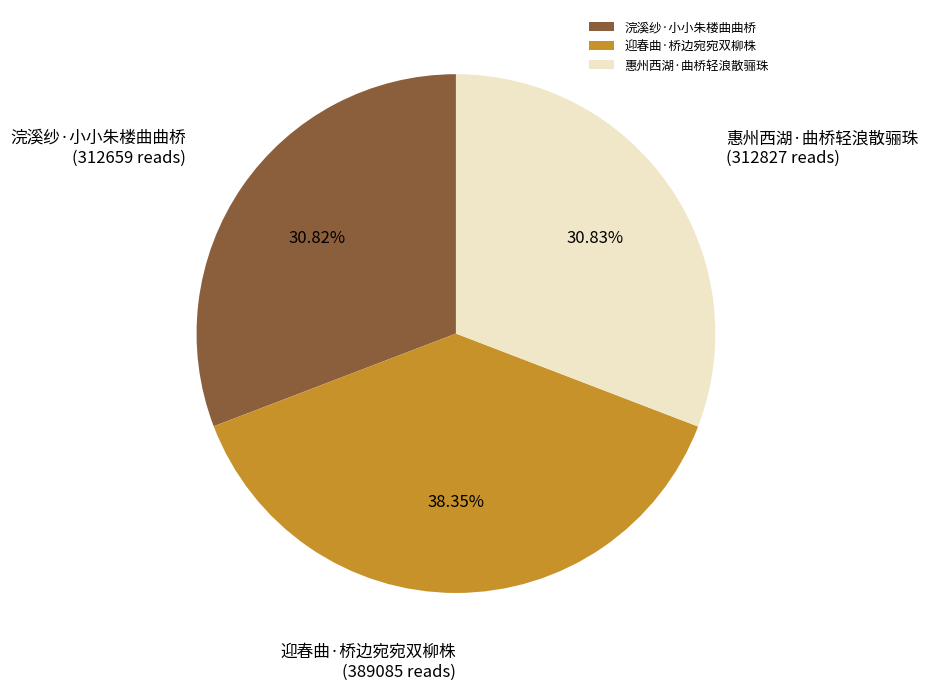

What is the ratio of the value at 惠州西湖·曲桥轻浪散骊珠 to the value at 浣溪纱·小小朱楼曲曲桥?

1.0